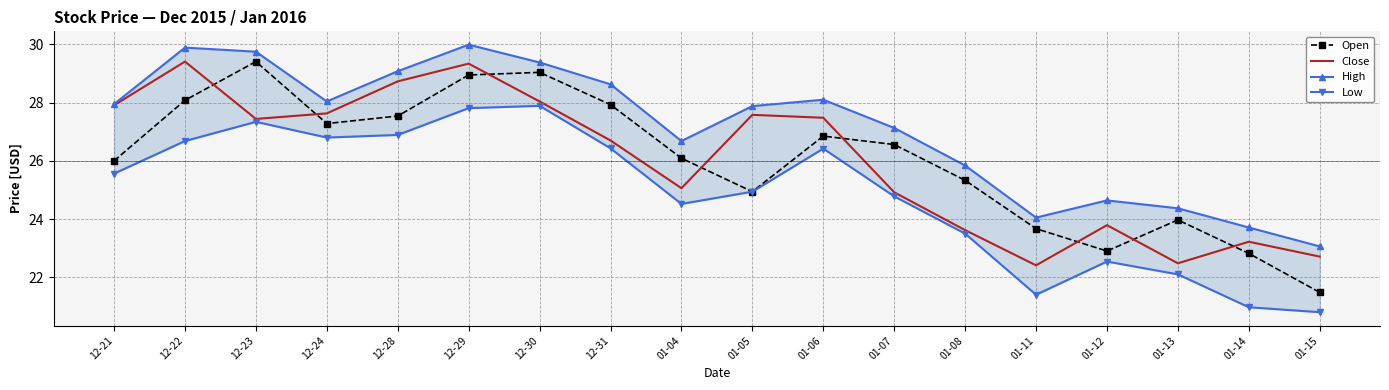

What is the difference between the Open values at 01-08 and 12-22?

2.8